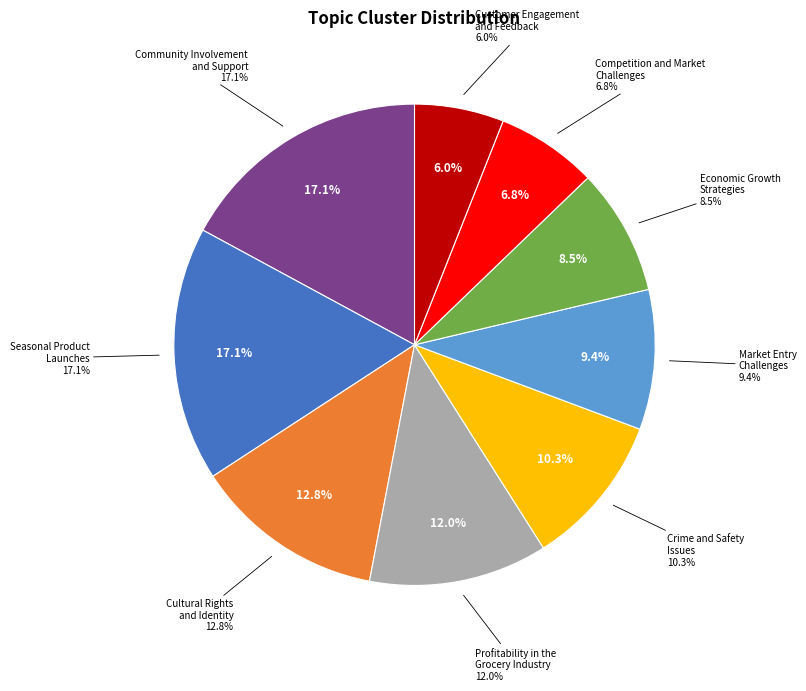

To the nearest percent, what is the difference between the Customer Engagement and Feedback and Competition and Market Challenges slice percentages?

1%